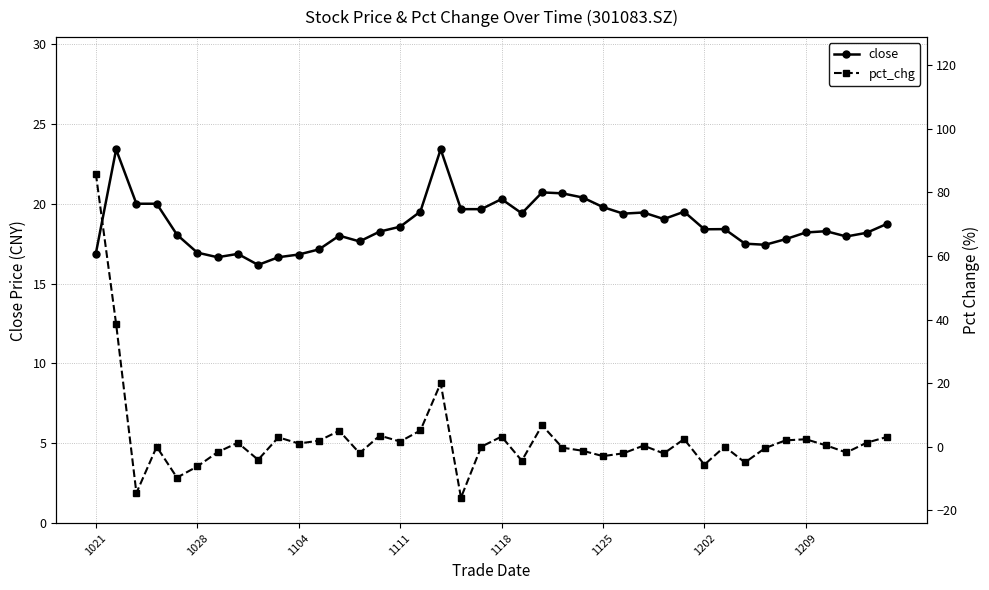

True or false: close has more than 0 interior local peaks.

True